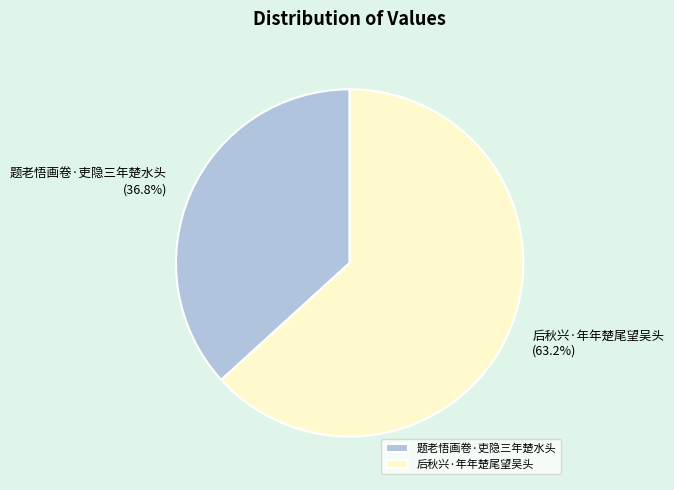

Does 题老悟画卷·吏隐三年楚水头 represent more than half of the total?

No